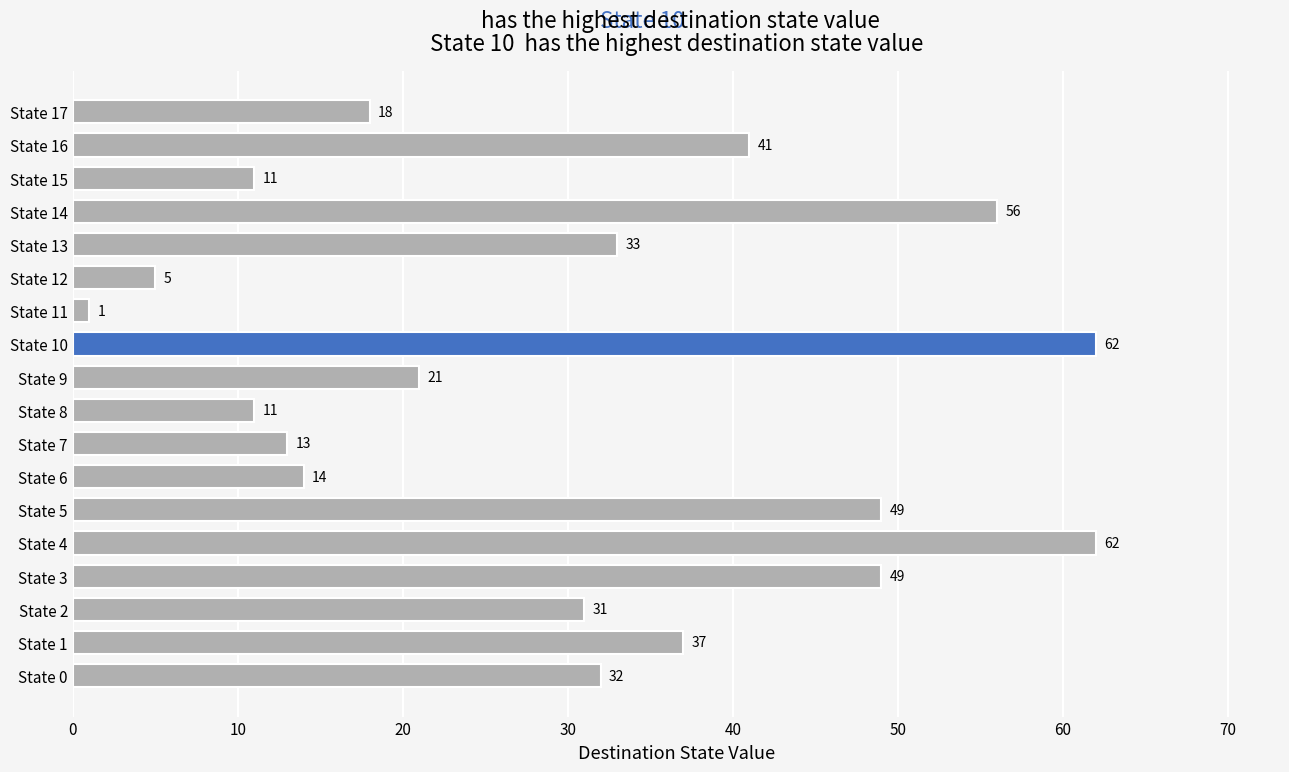

Reading top to bottom, transcribe all the data shown in this chart.

18	41	11	56	33	5	1	62	21	11	13	14	49	62	49	31	37	32